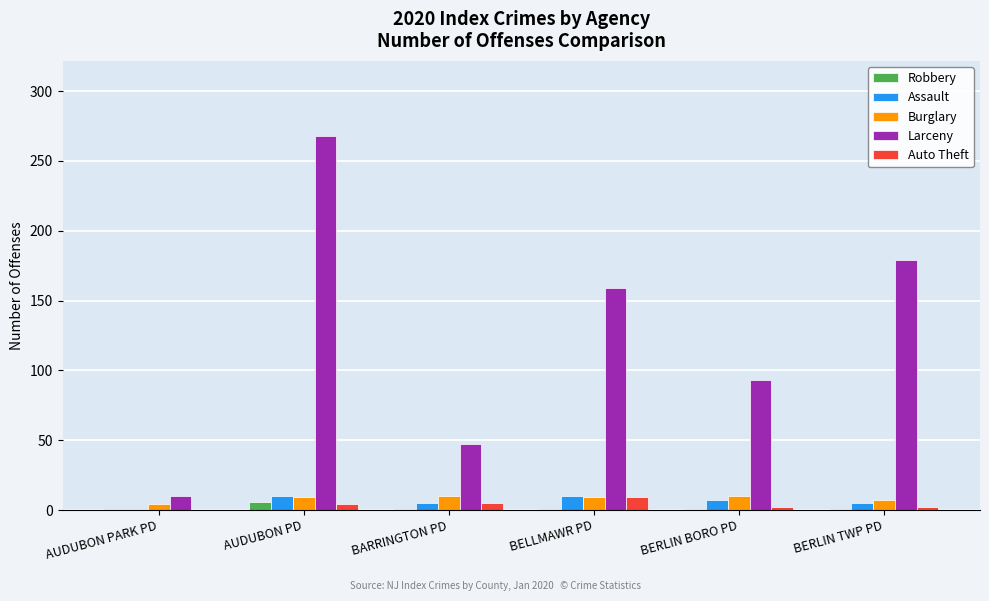

How many data points does each series have?

6